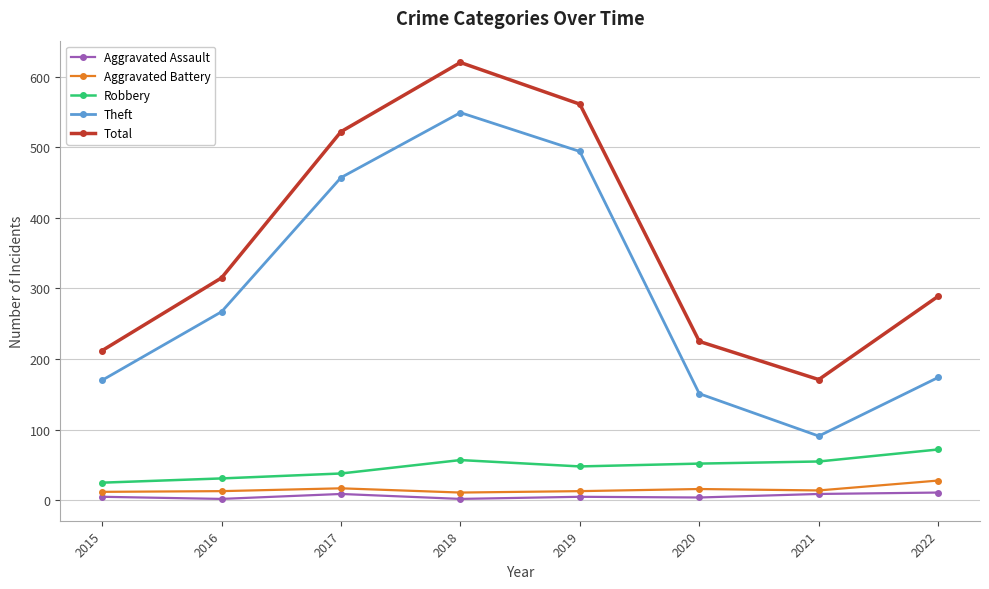

Which series has the largest range (max minus min)?

Theft